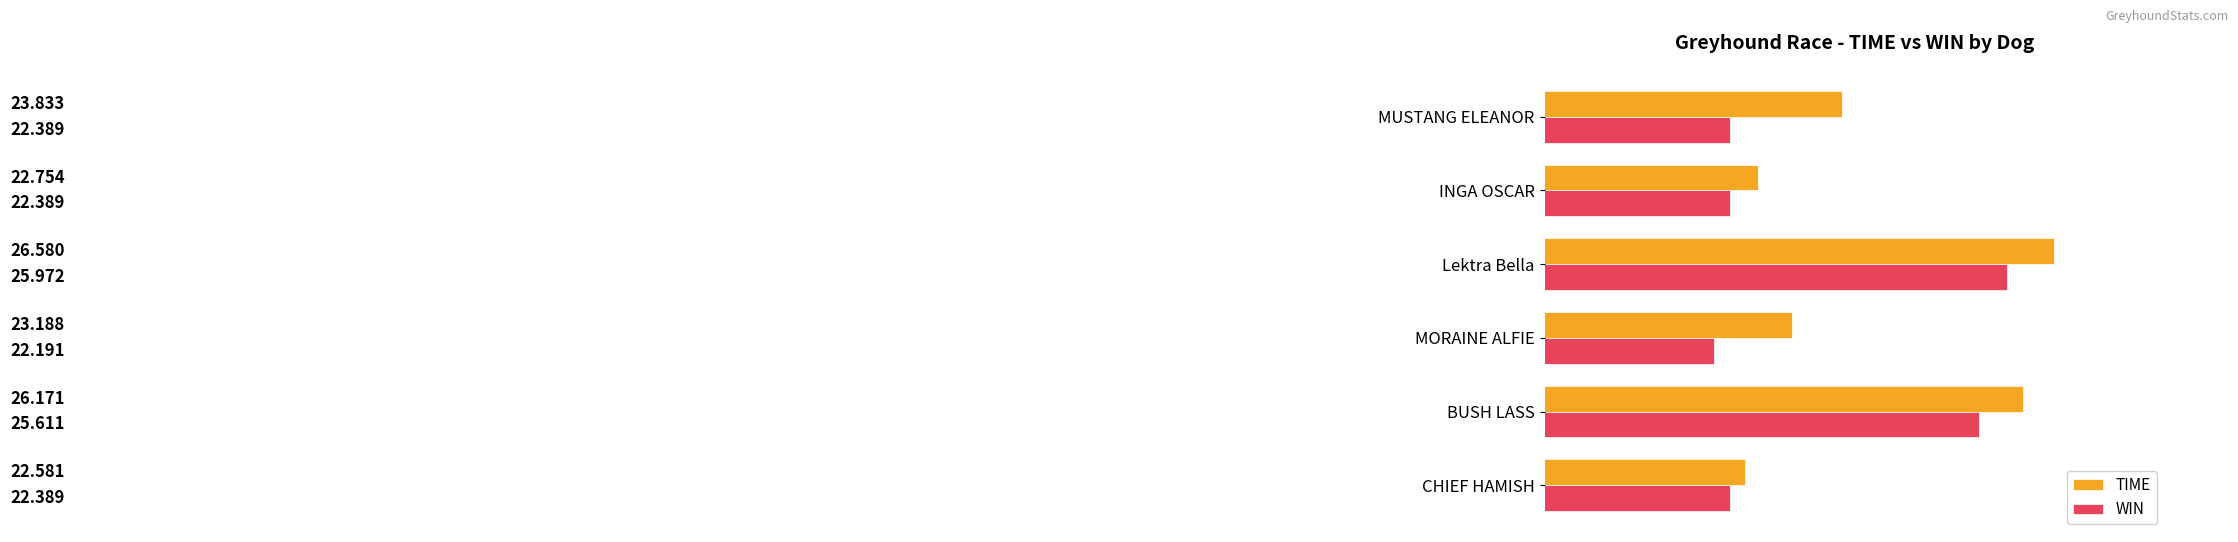

Which series has the largest total across all categories?

TIME